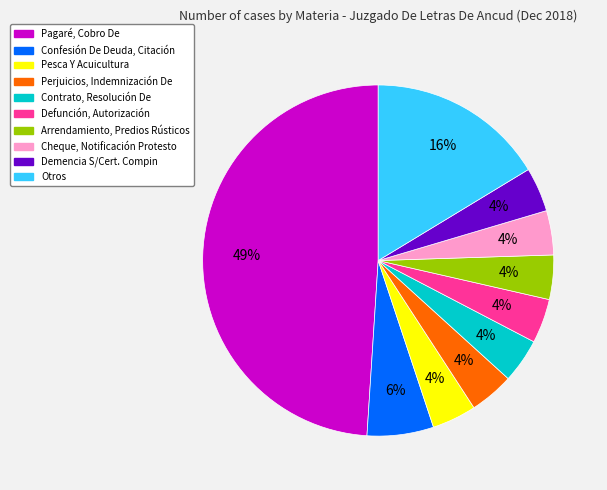

To the nearest percent, what is the average slice percentage?

10%